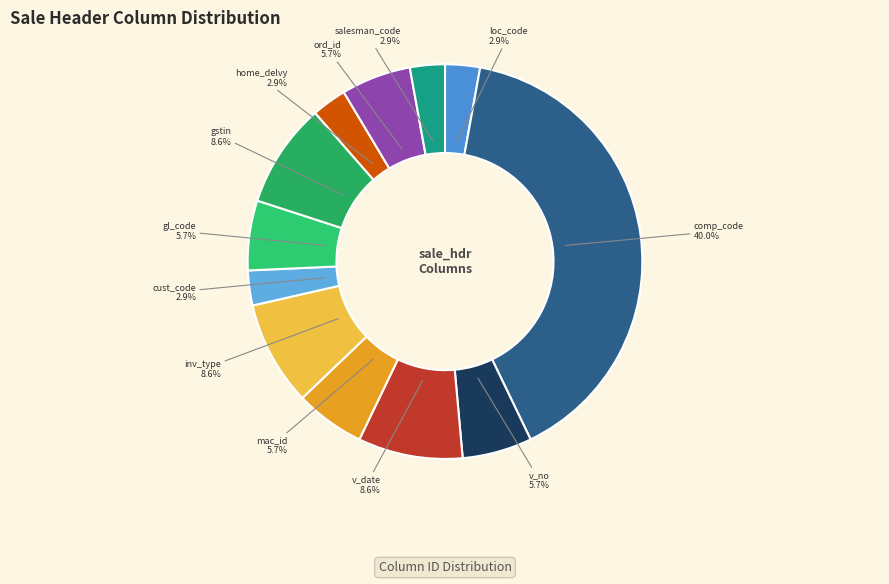

Count the number of slices in the pie.

12